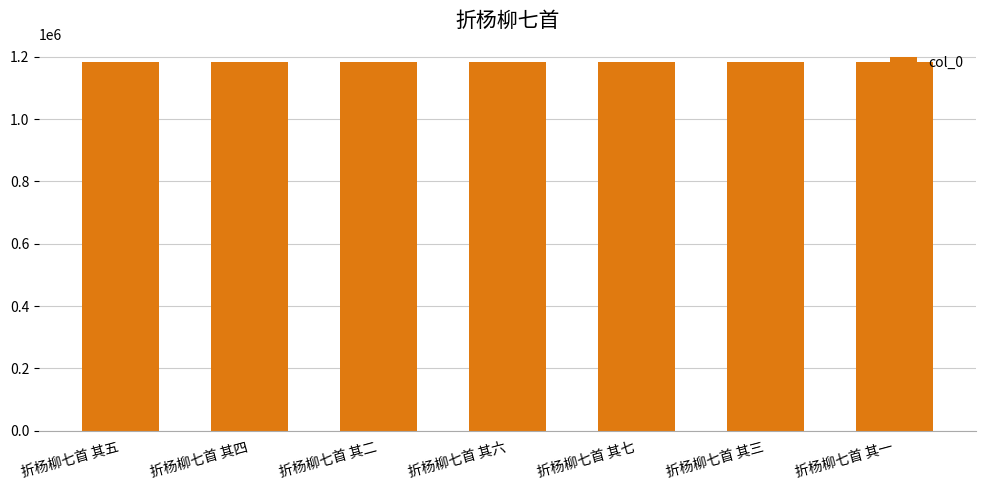

What is the difference between the maximum and second lowest values?

5